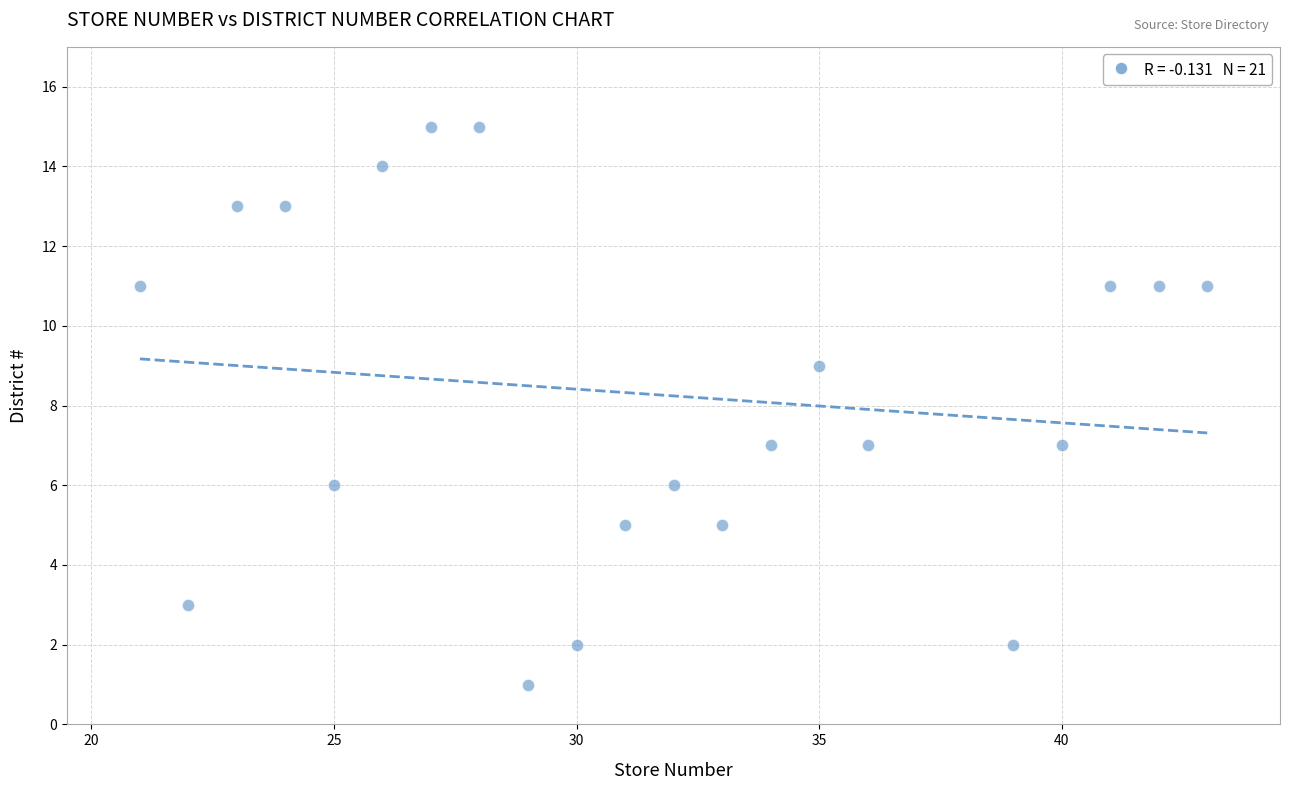

What is the range of X values (max minus min)?

22